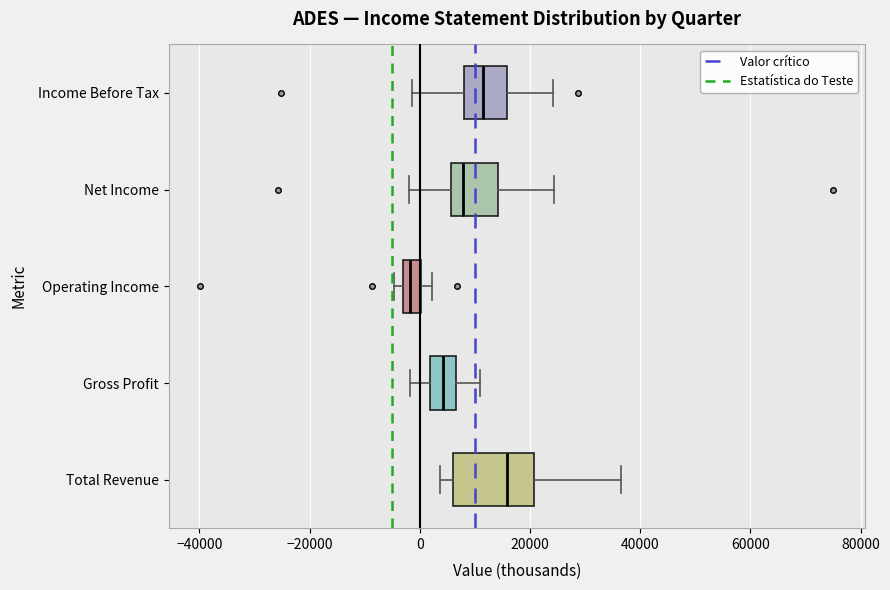

Reading bottom to top, transcribe this box plot: for each box, give where its median line is, the range the box spans, and where its two whiskers end, as read against the x-axis. The values are not printed on the chart, so give them approximately, as read against the axis.

Total Revenue: median 16000, box 6000 to 20000, whiskers 4000 to 36000
Gross Profit: median 4000, box 2000 to 6000, whiskers -2000 to 10000
Operating Income: median -2000, box -4000 to 0, whiskers -4000 (just left of the box's left edge) to 2000
Net Income: median 8000, box 6000 to 14000, whiskers -2000 to 24000
Income Before Tax: median 12000, box 8000 to 16000, whiskers -2000 to 24000